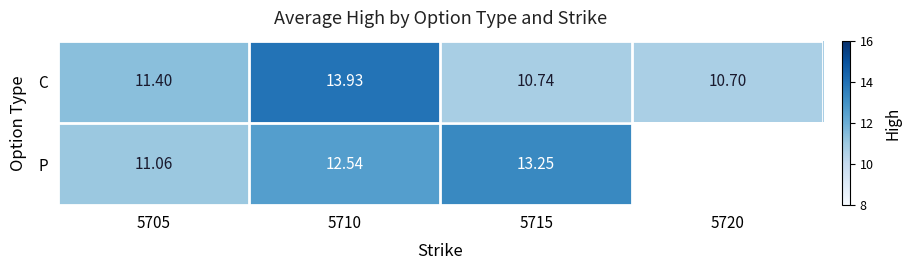

The value of P at 5710 is 22.4. True or false?

False